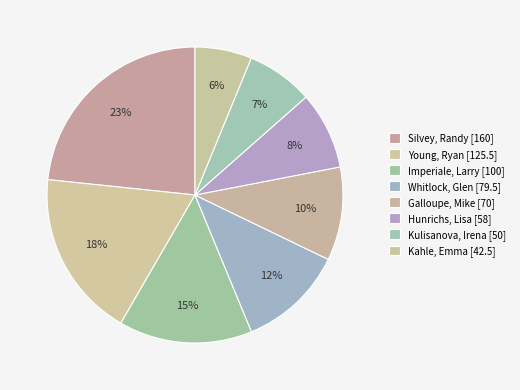

How many segments does this pie chart have?

8